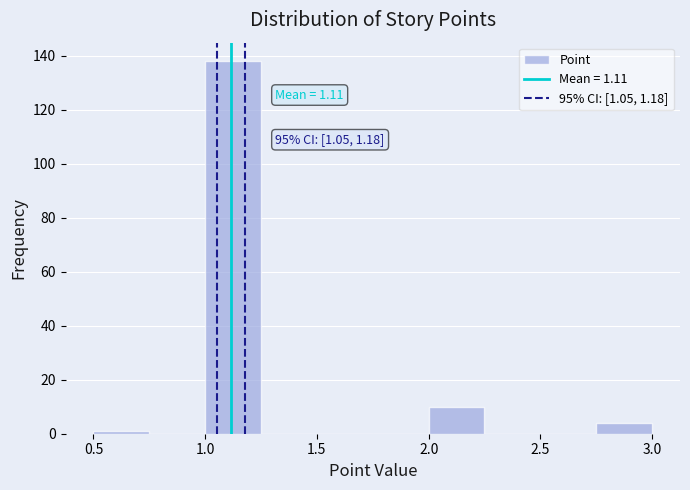

Over which range of the x-axis is the bar tallest?

1.00 to 1.25